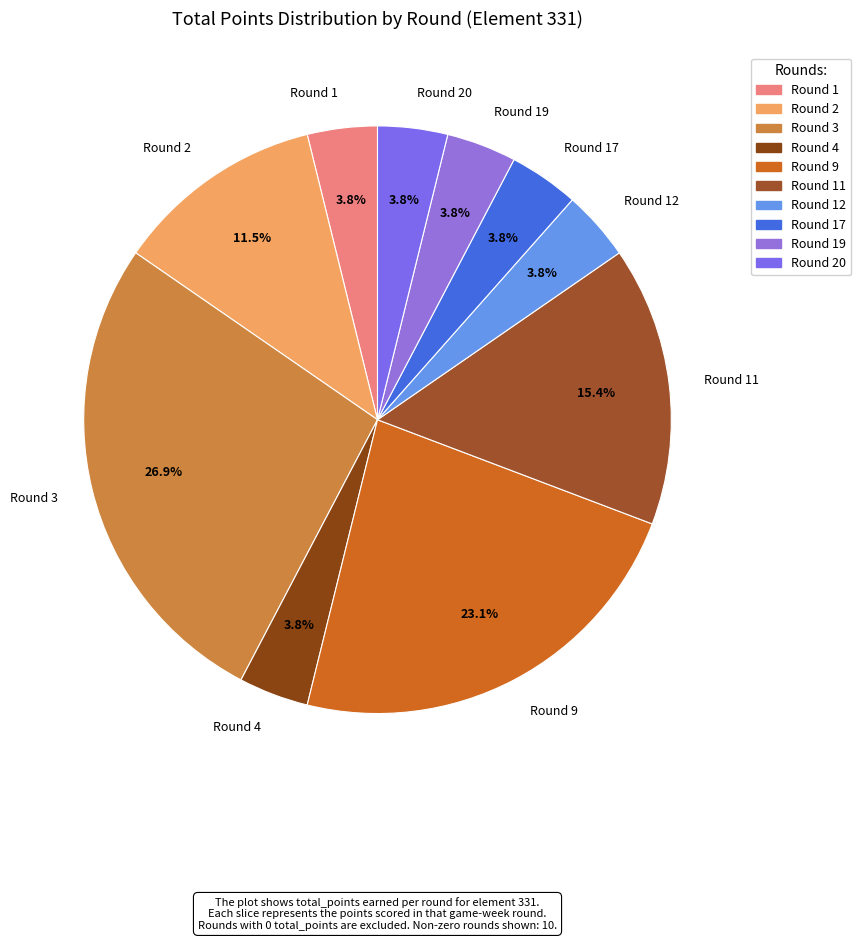

The Round 3 slice represents 27% of the pie. True or false?

True